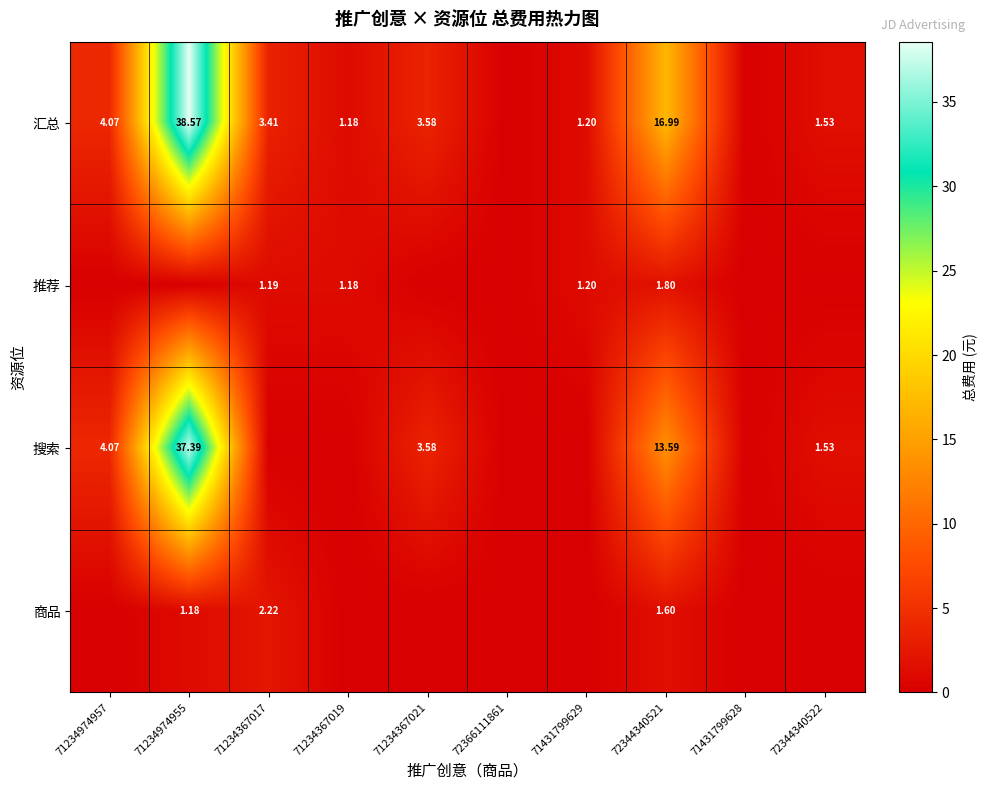

At which label is 推荐 closest to 0?

71234974957